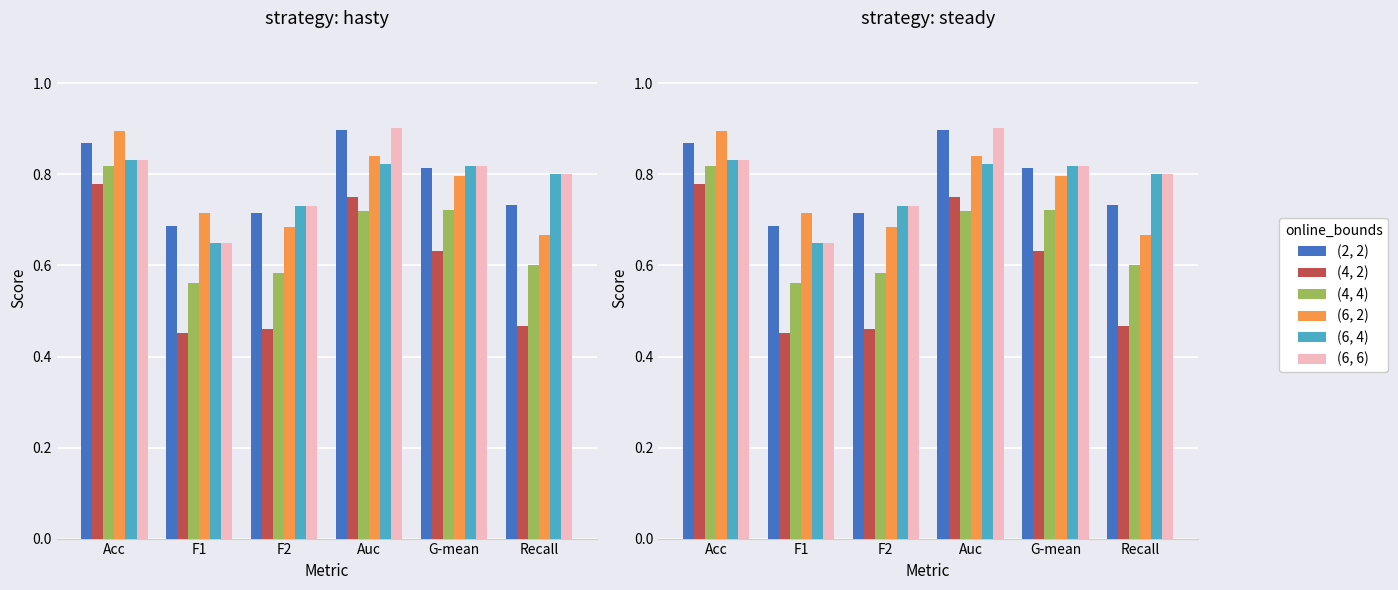

How many categories are shown in the chart?

6